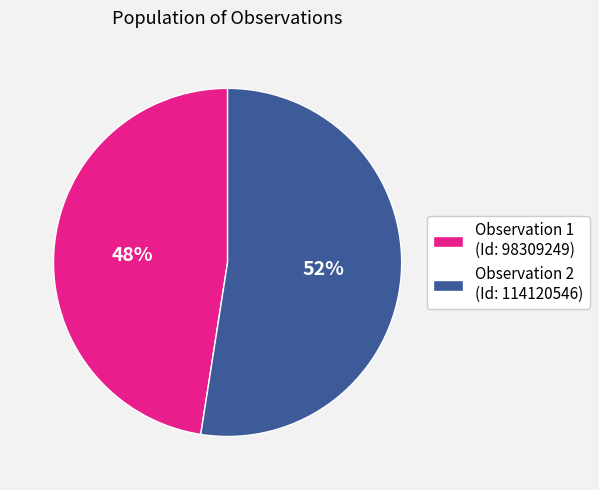

Is the sum of Observation 1 (Id: 98309249) and Observation 2 (Id: 114120546) greater than half?

Yes